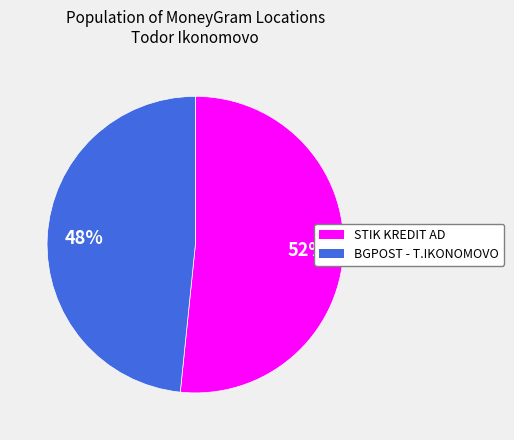

To the nearest percent, what is the average slice percentage?

50%